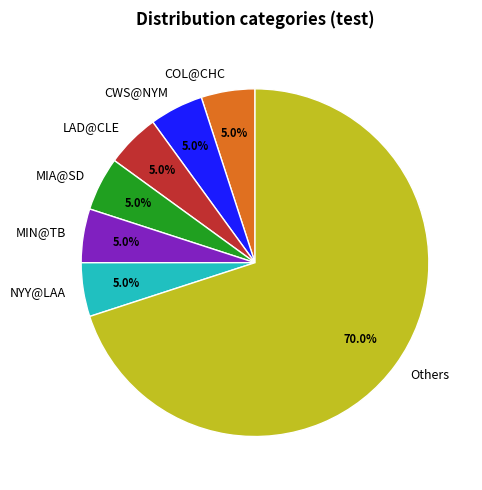

True or false: LAD@CLE accounts for 17% of the total.

False